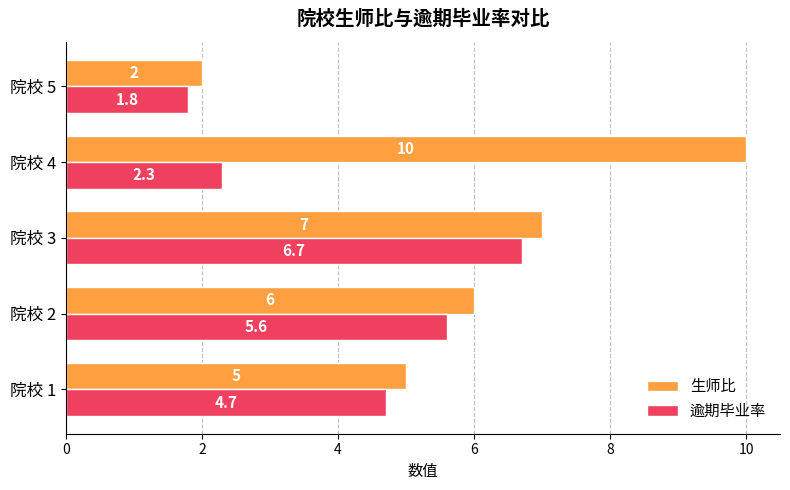

At which label does 逾期毕业率 reach its minimum?

院校 5